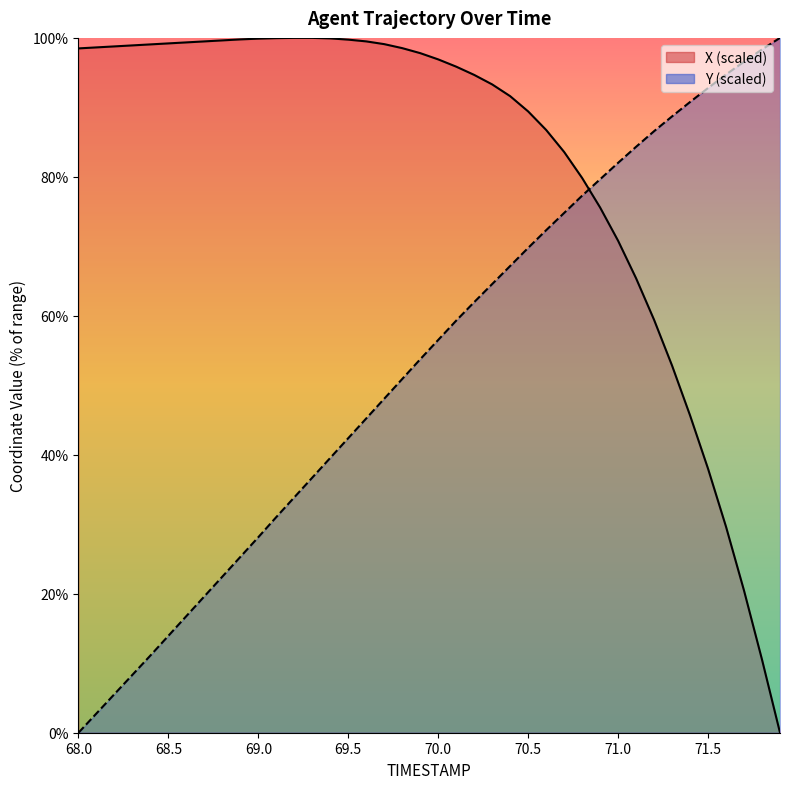

True or false: X has more than 1 interior local peaks.

False